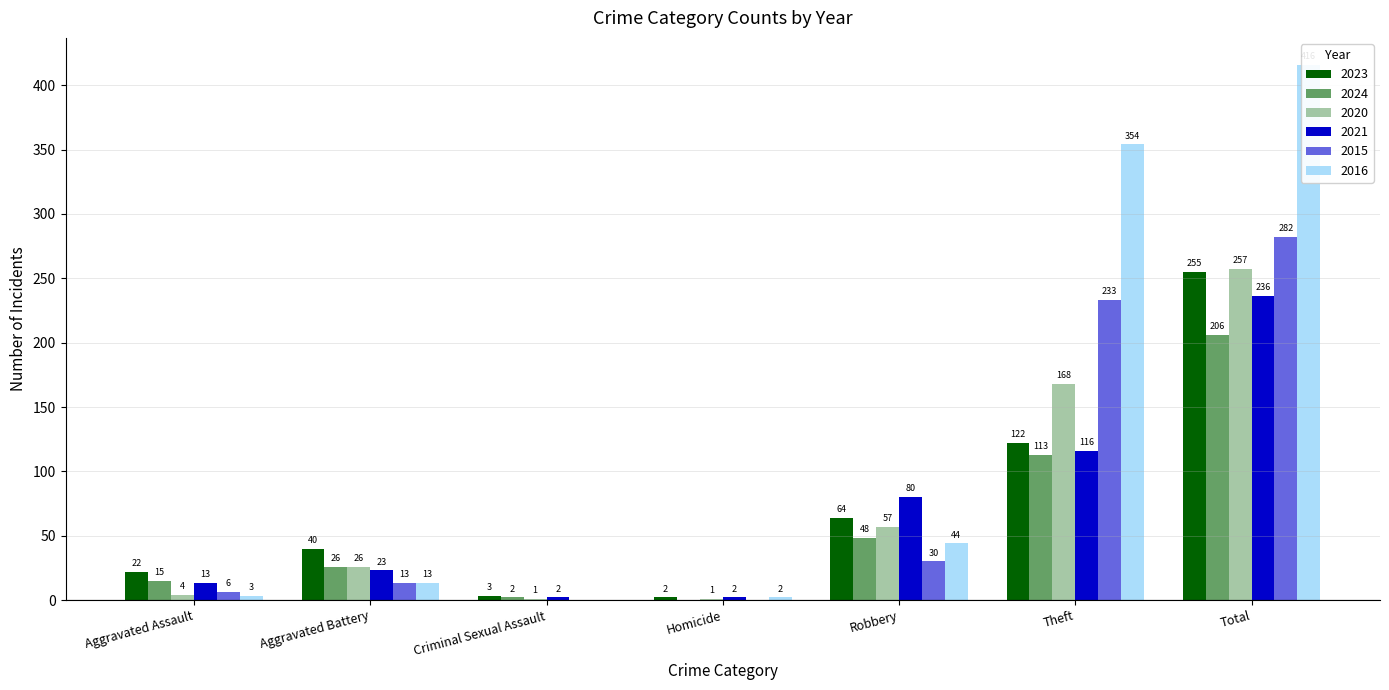

The value of 2024 at Criminal Sexual Assault is 1. True or false?

False